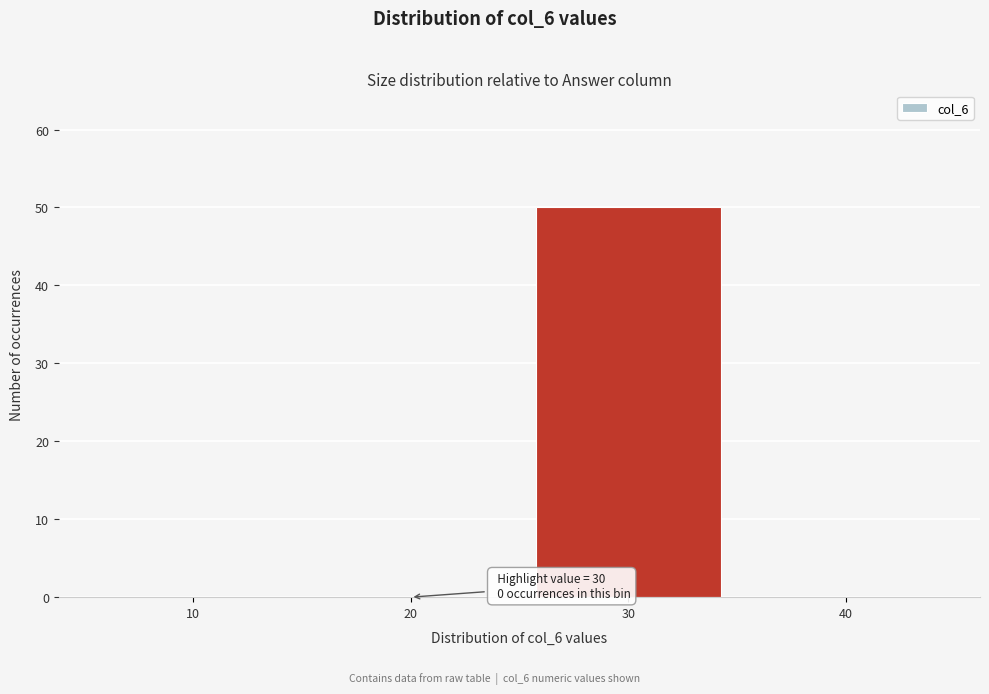

Reading left to right, list all the values displayed in this chart.

10=0	20=0	30=50	40=0